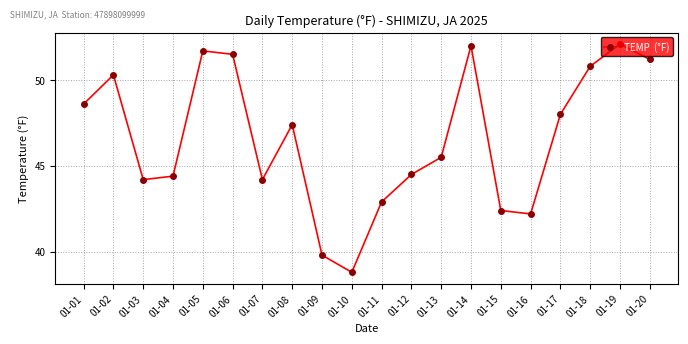

What is the approximate value at 01-15?

42.4